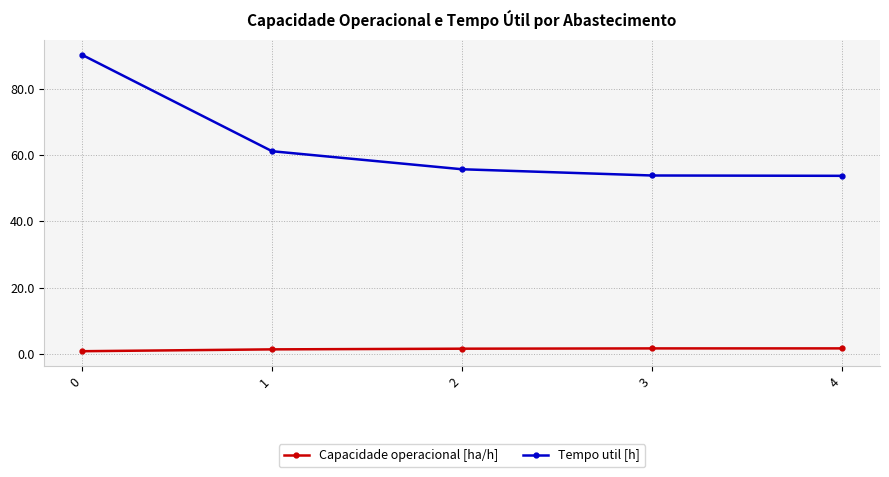

At how many categories does at least one series exceed 41?

5